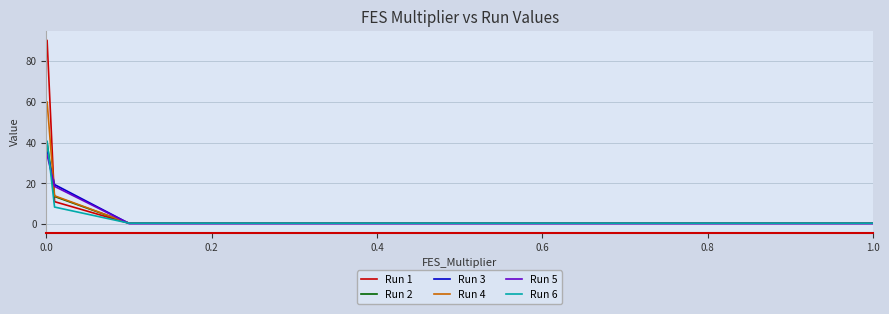

What is the maximum value shown in the chart?

90.3